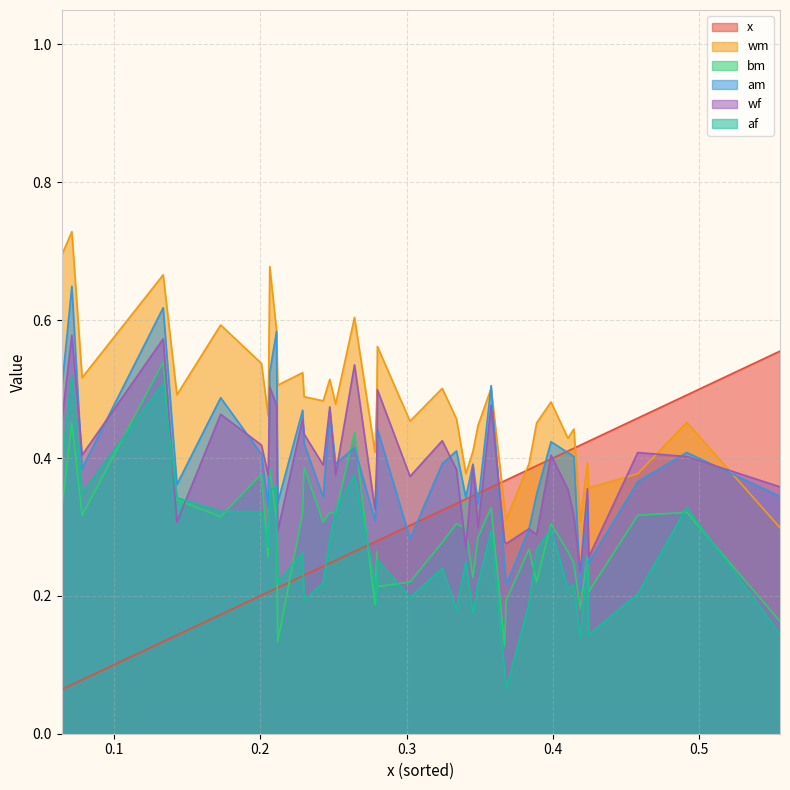

True or false: af has a value of 0.3 at 13.

False